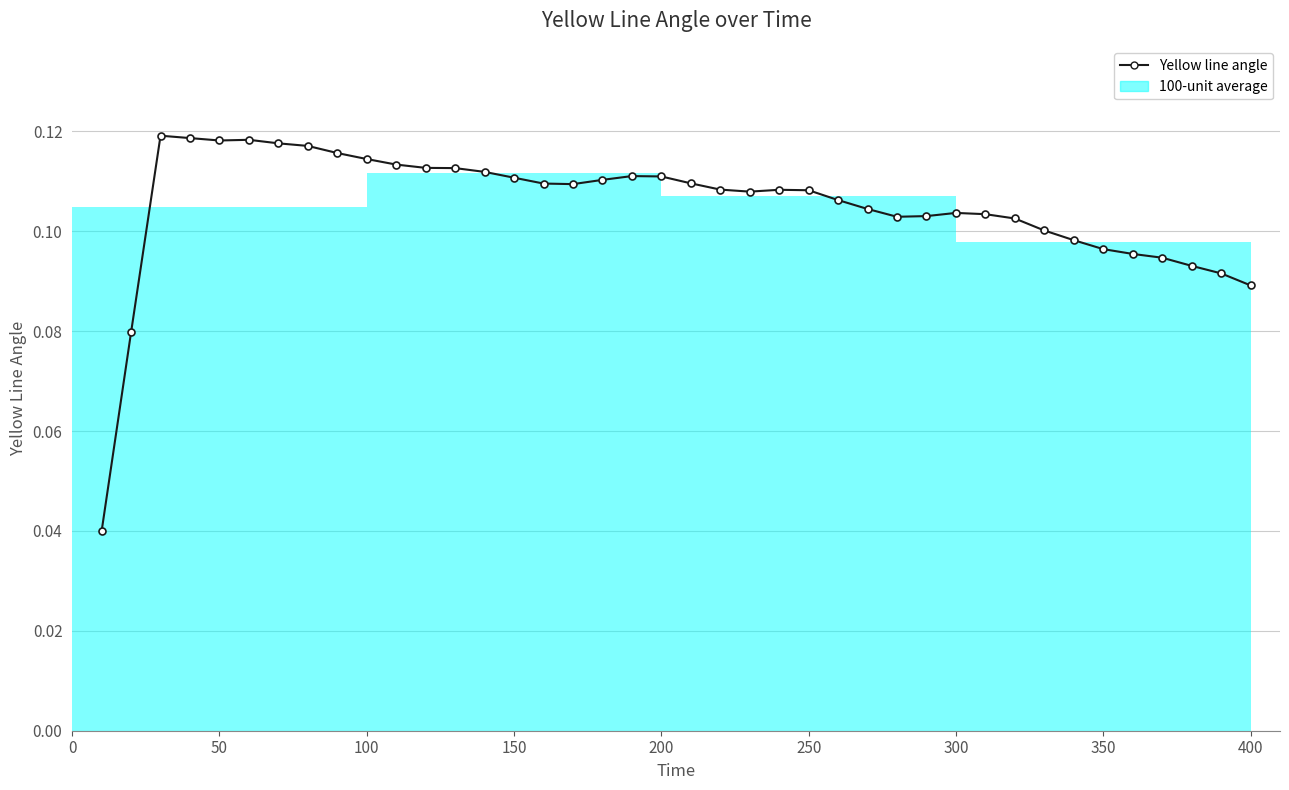

How many lines are shown in the chart?

1